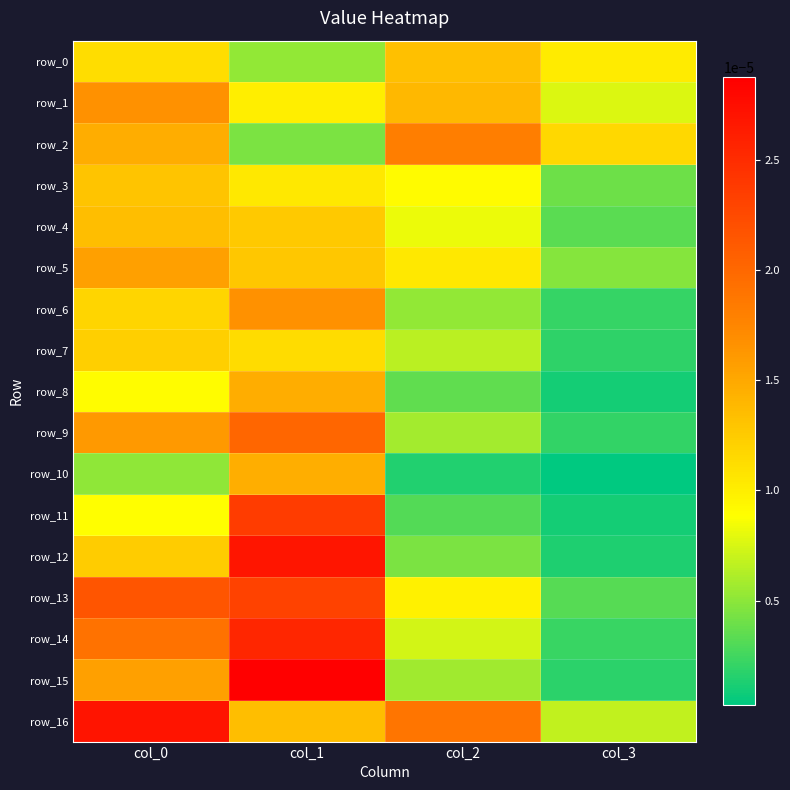

Is the value of row_3 at col_0 greater than the value of row_16 at col_1?

No